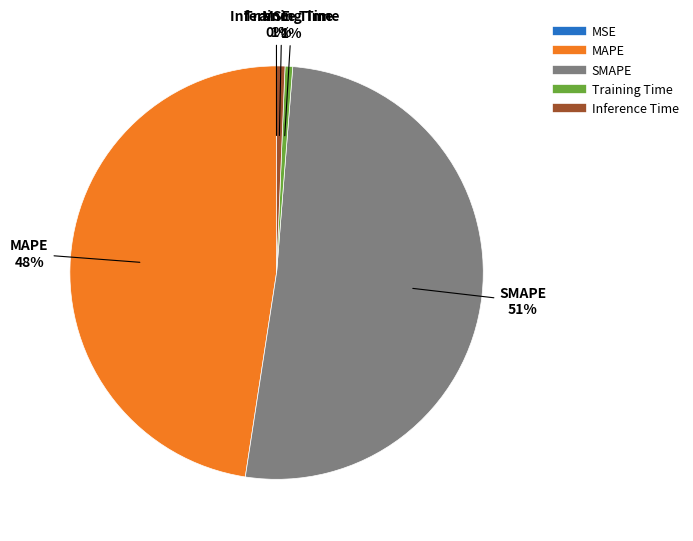

True or false: Inference Time accounts for 14% of the total.

False